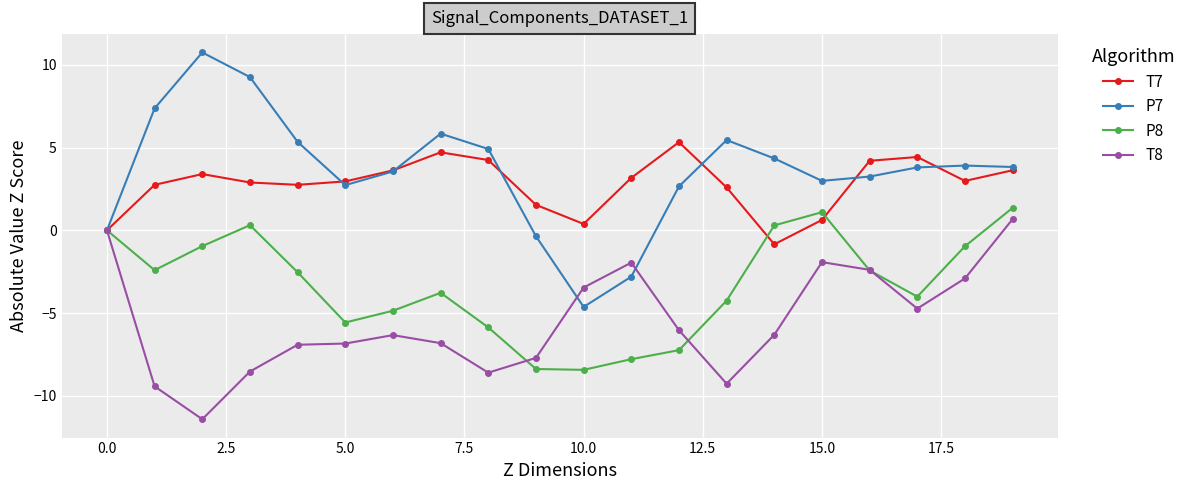

How many intersections are there between P8 and P7?

1